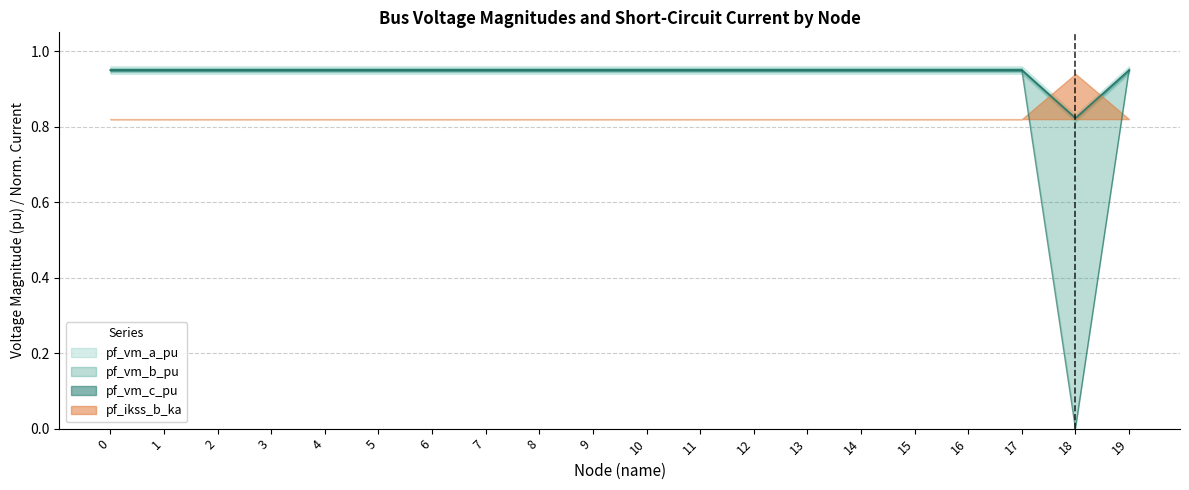

Count the pf_vm_a_pu values in the range 0 to 1.

20